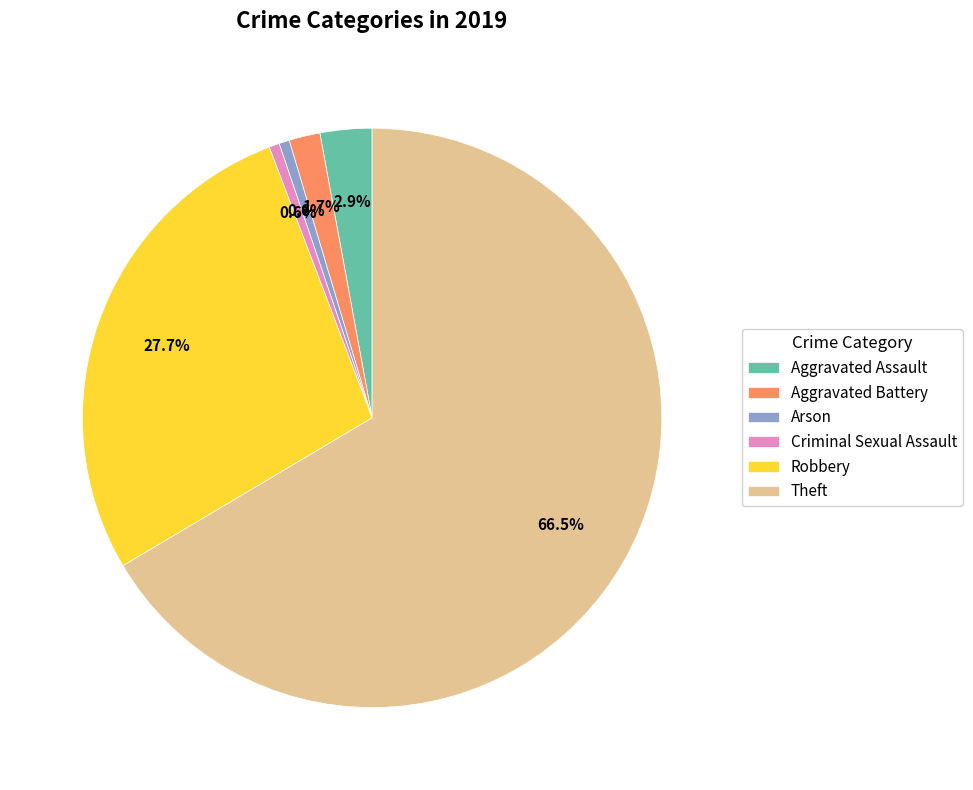

To the nearest percent, what percentage of the pie is Arson?

1%